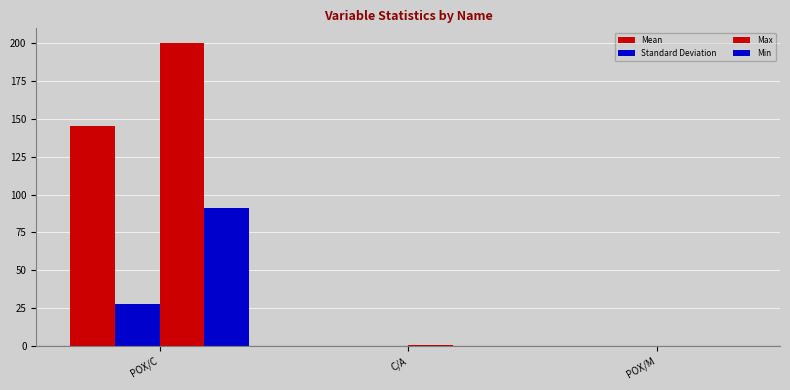

Reading right to left, what are all the values shown in this chart?

Mean: 0.0	0.1	145.5
Standard Deviation: 0.0	0.0	27.8
Max: 0.0	0.2	200.0
Min: 0.0	0.0	90.9